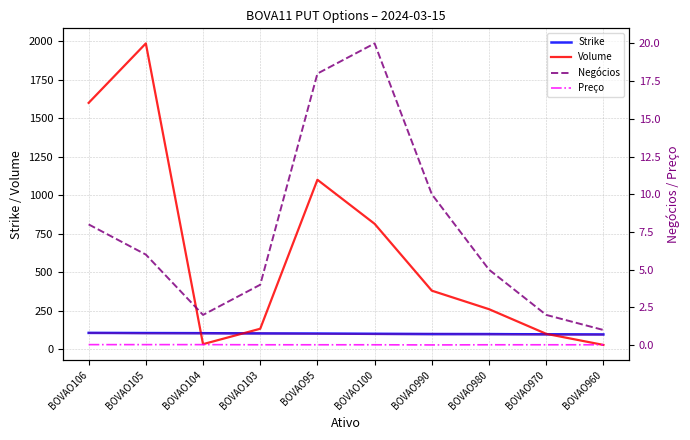

Which series has the largest total across all categories?

Volume